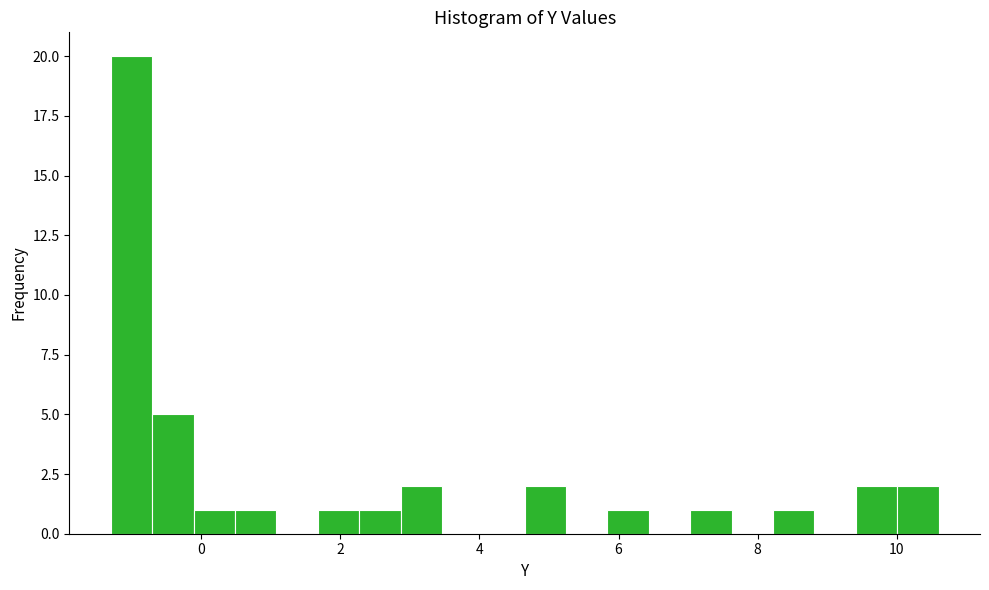

Read against the x-axis, roughly where is the centre of the tallest bar?

-1.0